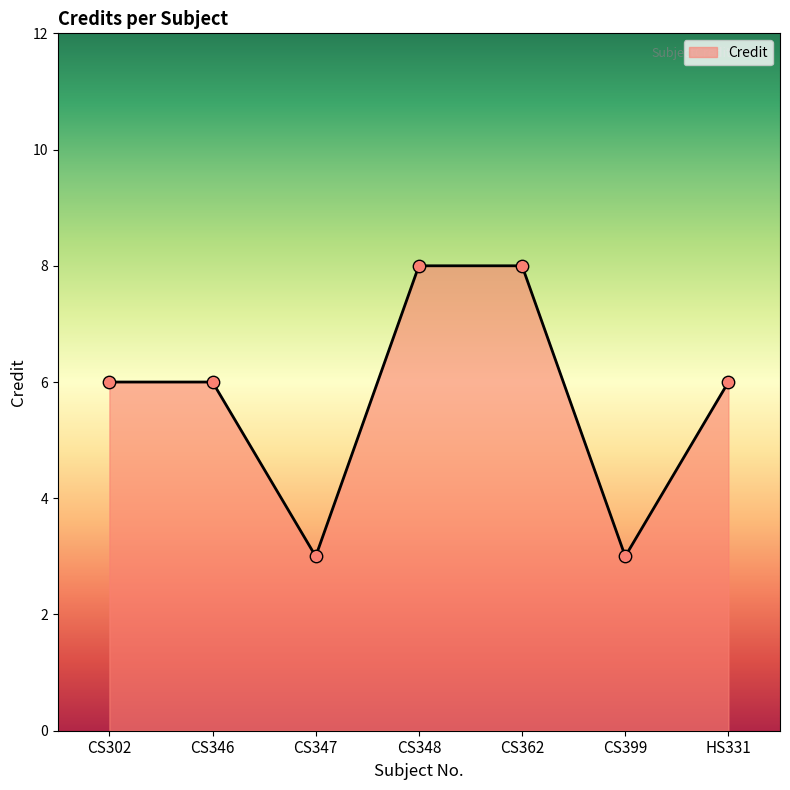

What is the change in value from CS346 to CS399?

-3